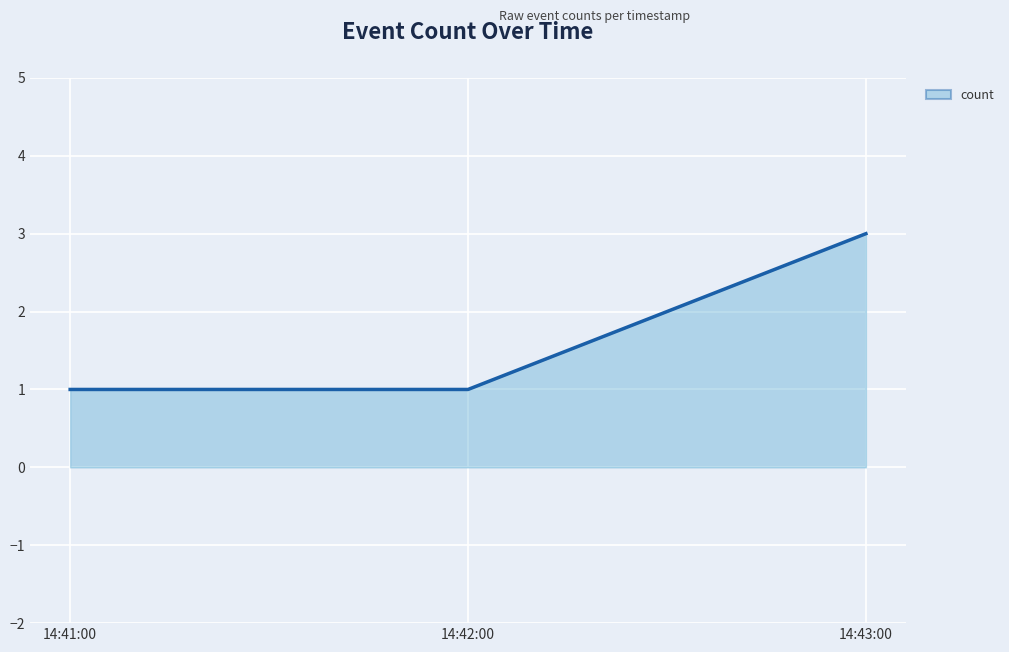

What is the minimum value shown in the chart?

1